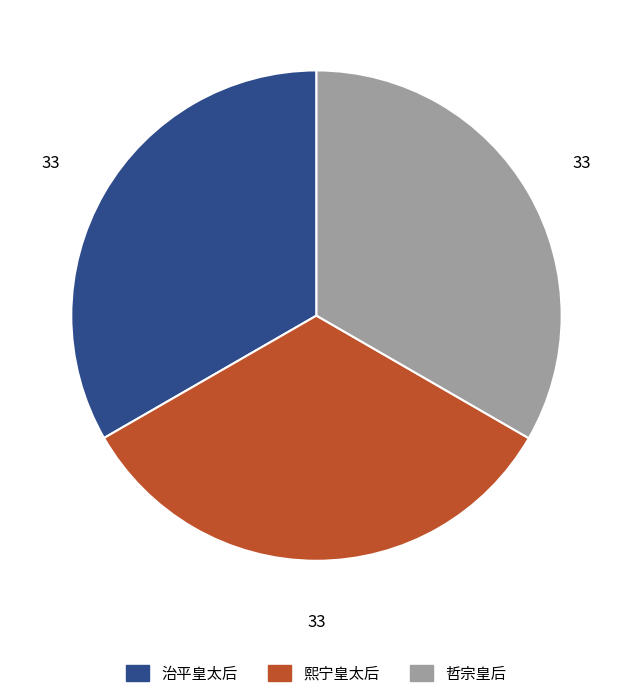

What is the ratio of the value at 治平皇太后 to the value at 哲宗皇后?

1.0